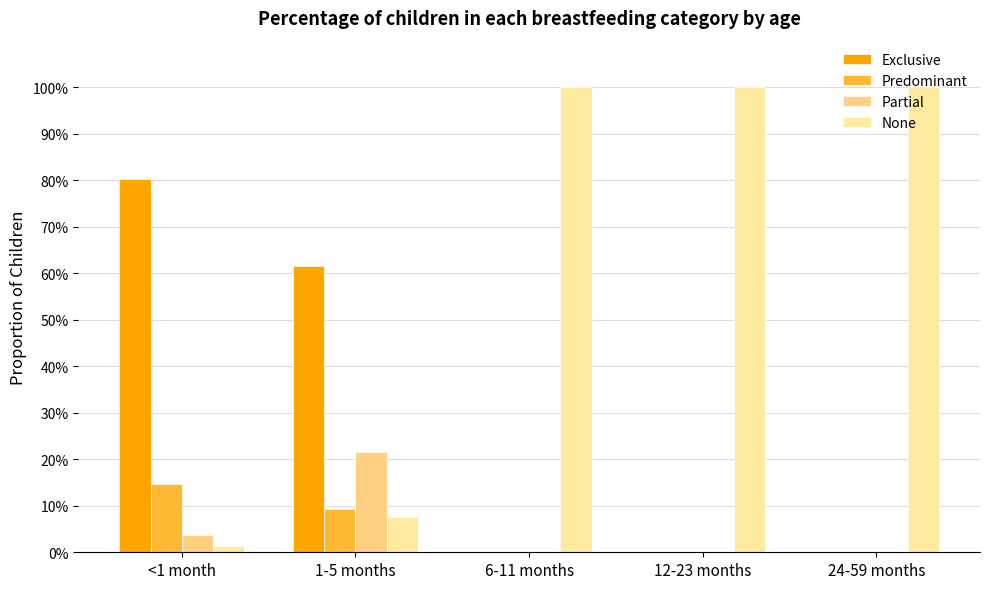

Are the bars grouped side by side (vs. stacked)?

Yes